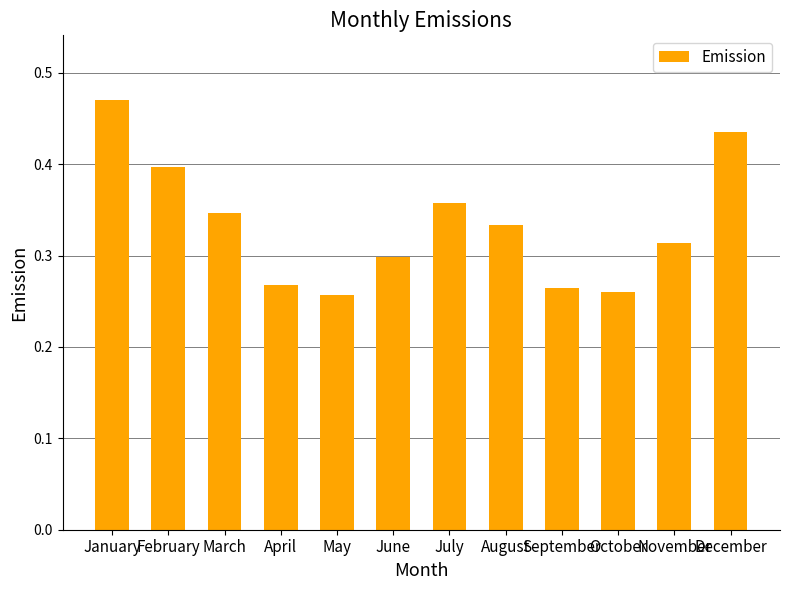

What is the sum of the values at December and June?

0.7